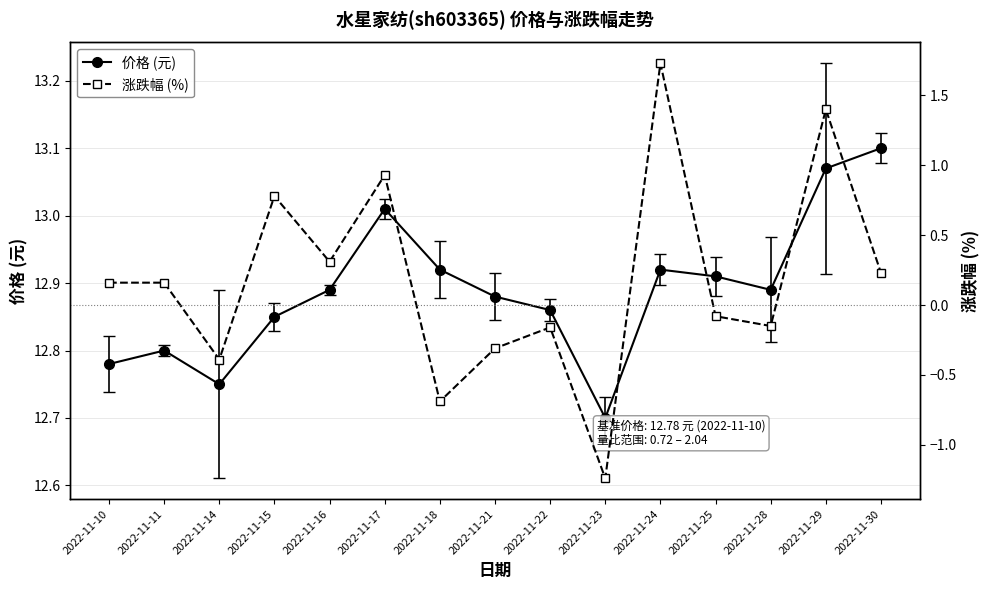

What is the value of the 价格 point at the 3rd from the left?

12.8